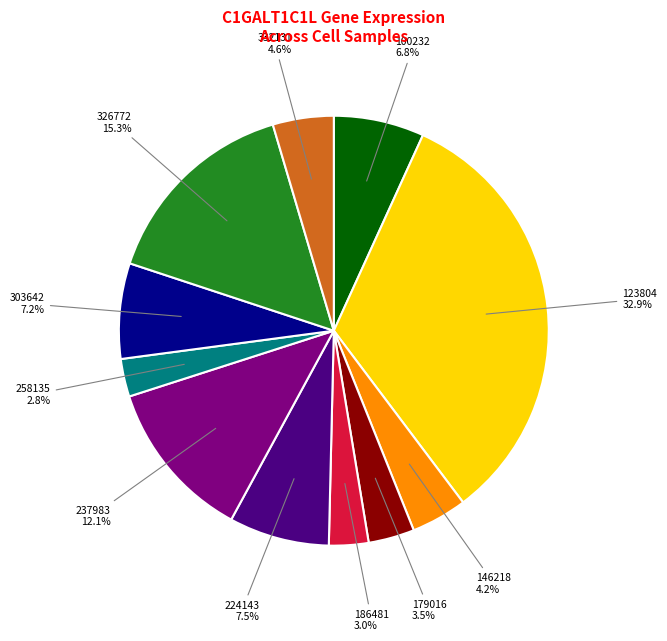

Which slice is the largest?

123804